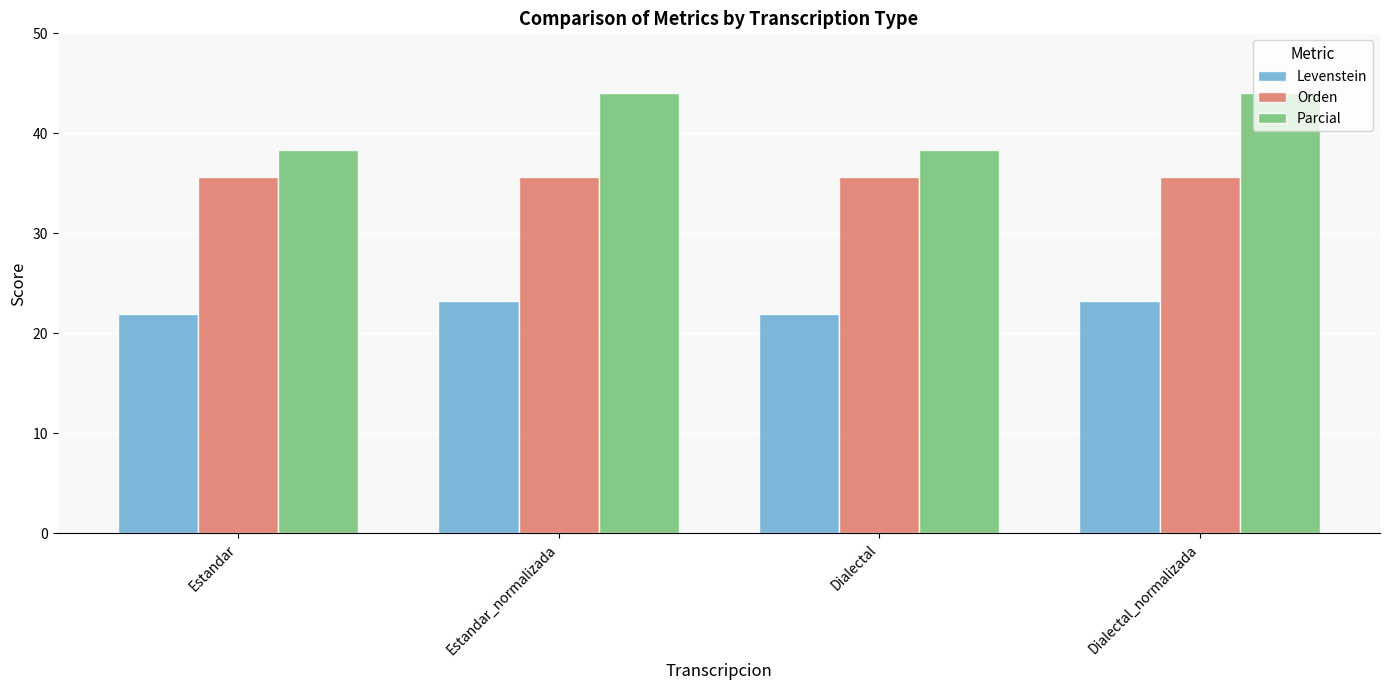

Reading left to right, extract all data points from this chart.

Levenstein: 21.9	23.2	21.9	23.2
Orden: 35.6	35.6	35.6	35.6
Parcial: 38.4	44.0	38.4	44.0